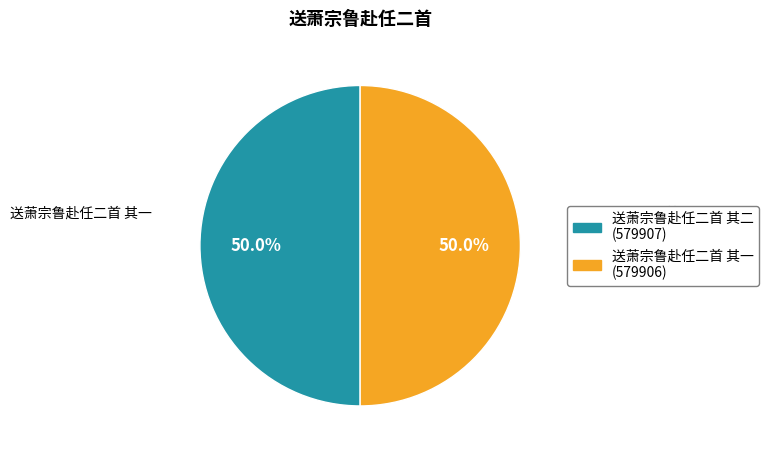

What percentage is NOT represented by 送萧宗鲁赴任二首 其二?

50.0%